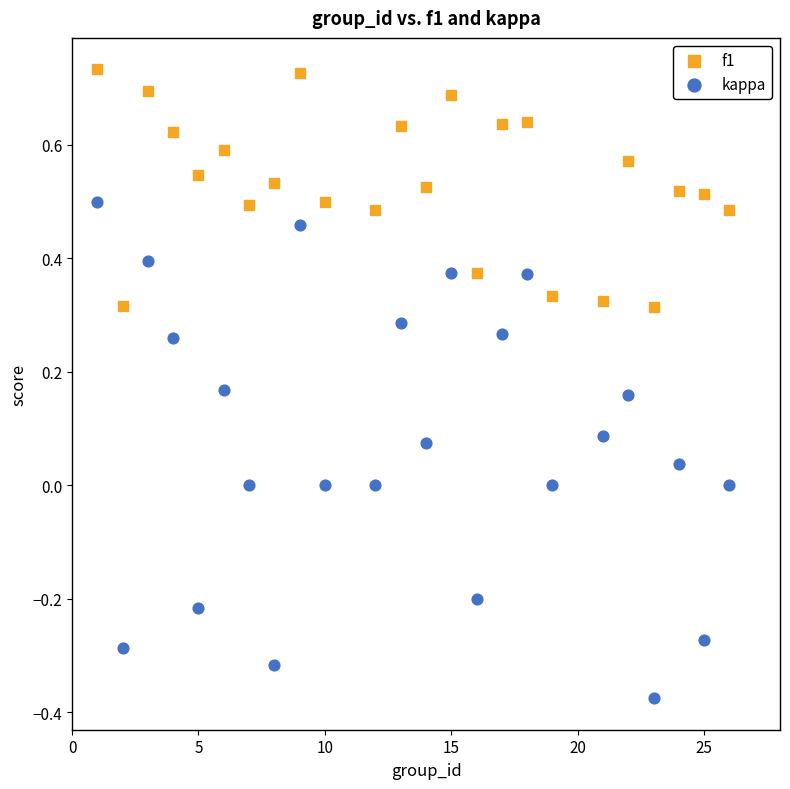

Across all data points, what is the range of Y values (max minus min)?

1.1